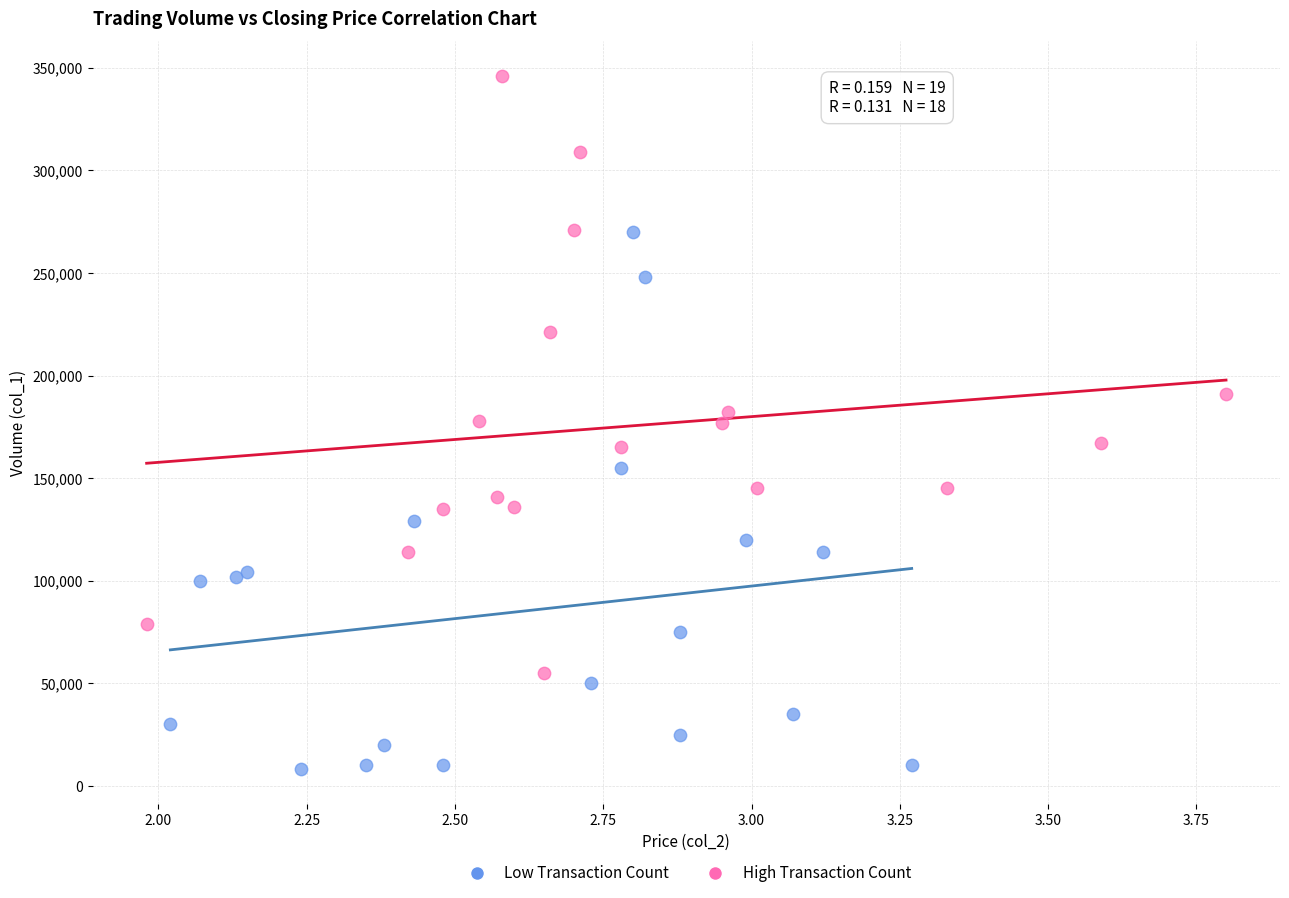

Which series has the widest spread of Y values?

High Transaction Count